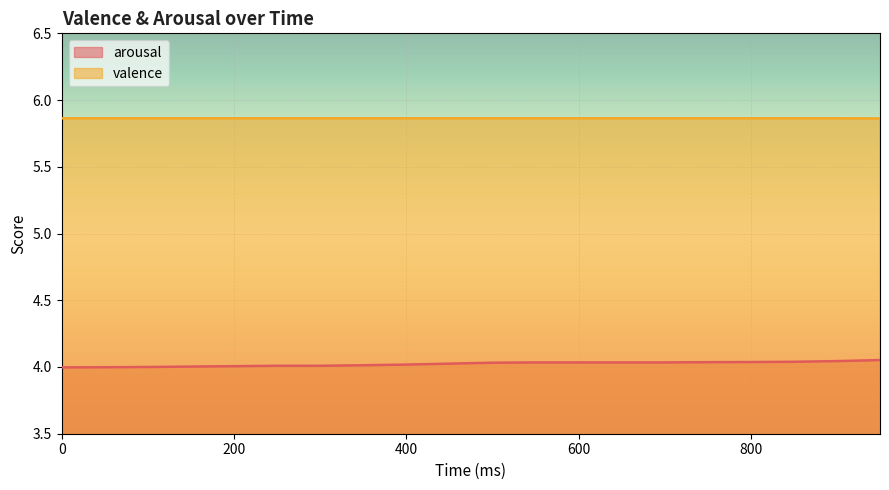

True or false: valence has a value of 5.9 at 300.

True